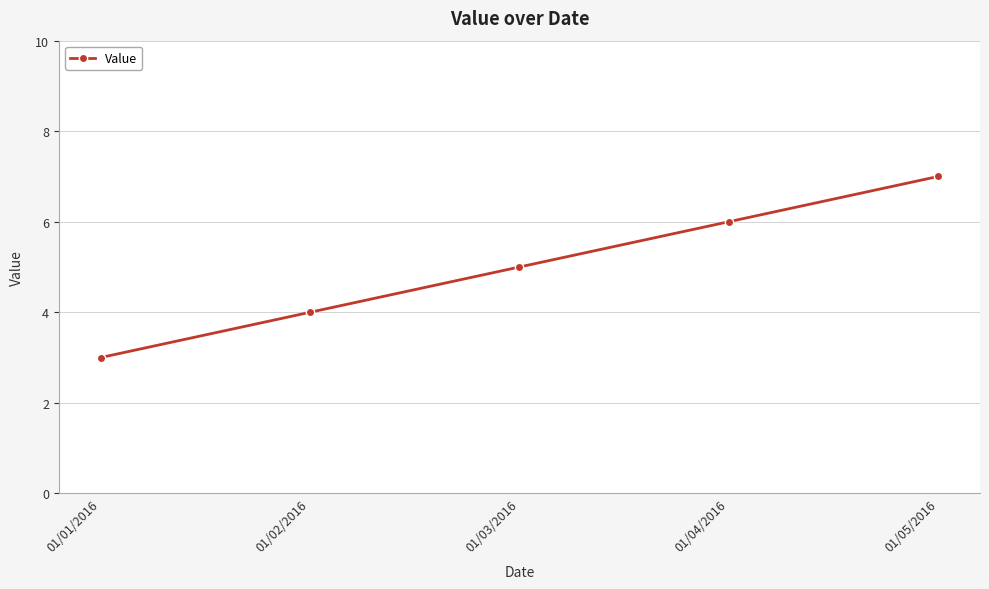

Which category has the highest value across all series?

01/05/2016